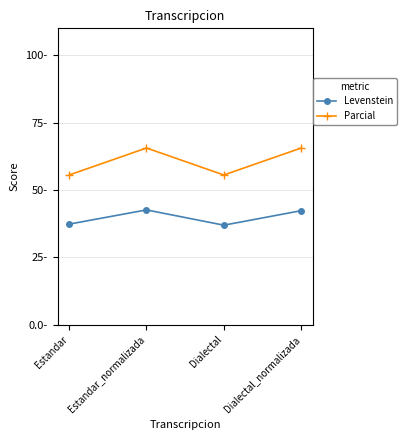

Which series has the largest total across all categories?

Parcial